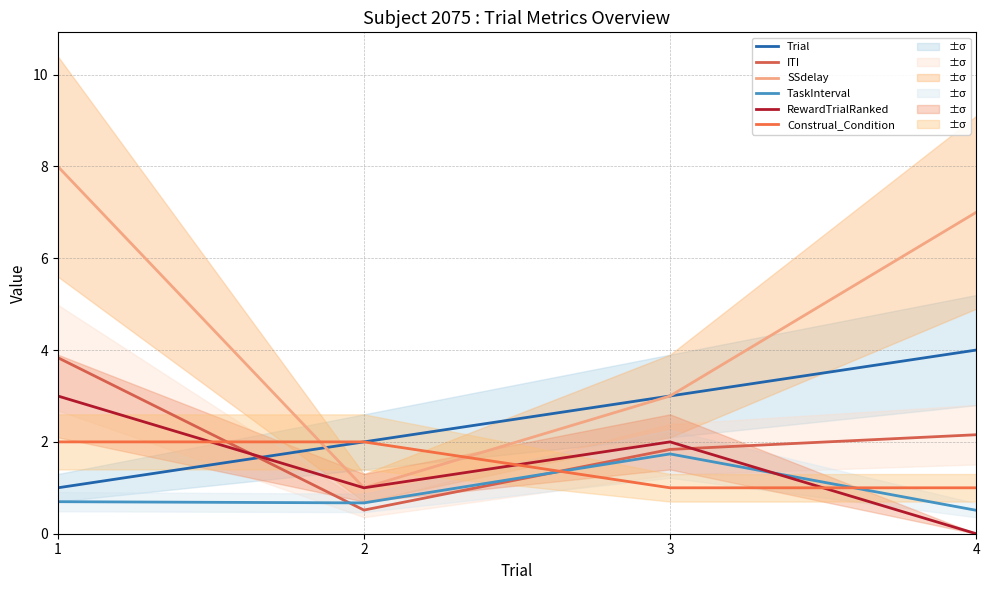

After their last crossing, which series has the higher values: RewardTrialRanked or TaskInterval?

TaskInterval